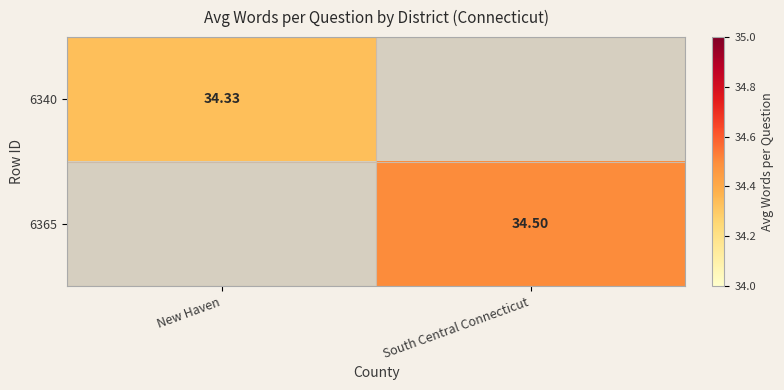

Is the value of 6365 at South Central Connecticut greater than the value of 6340 at New Haven?

Yes